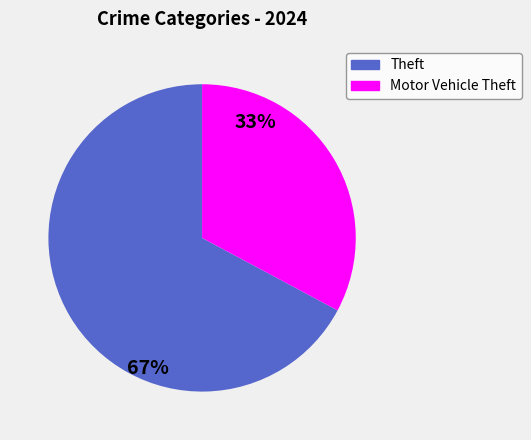

What is the largest slice in the pie chart?

Theft